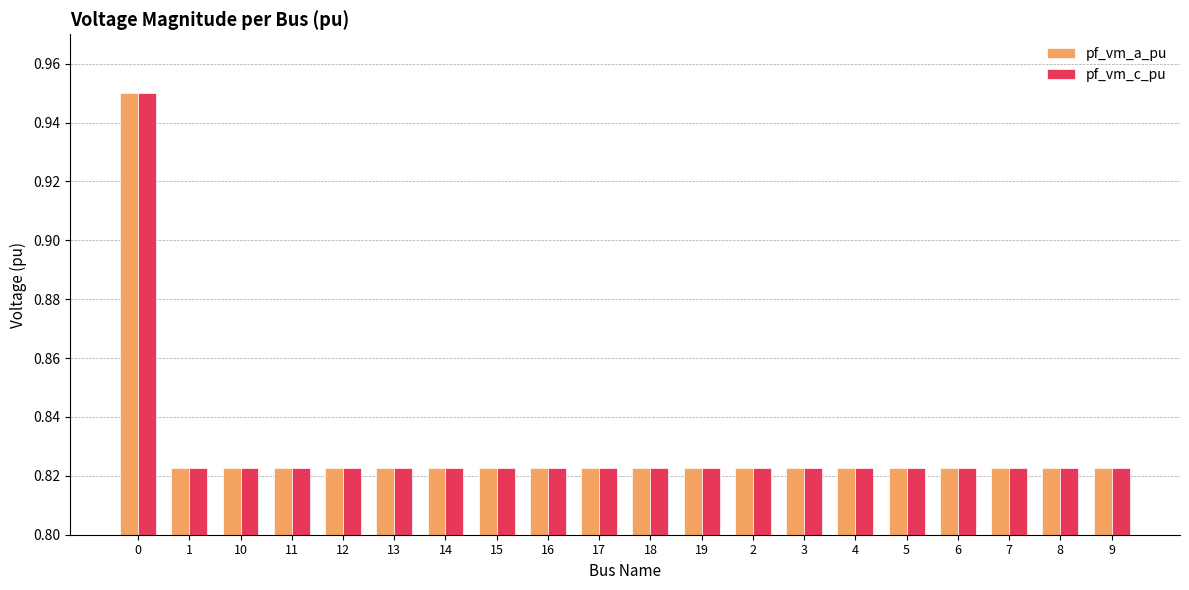

True or false: pf_vm_a_pu has a value of 1.3 at 4.

False